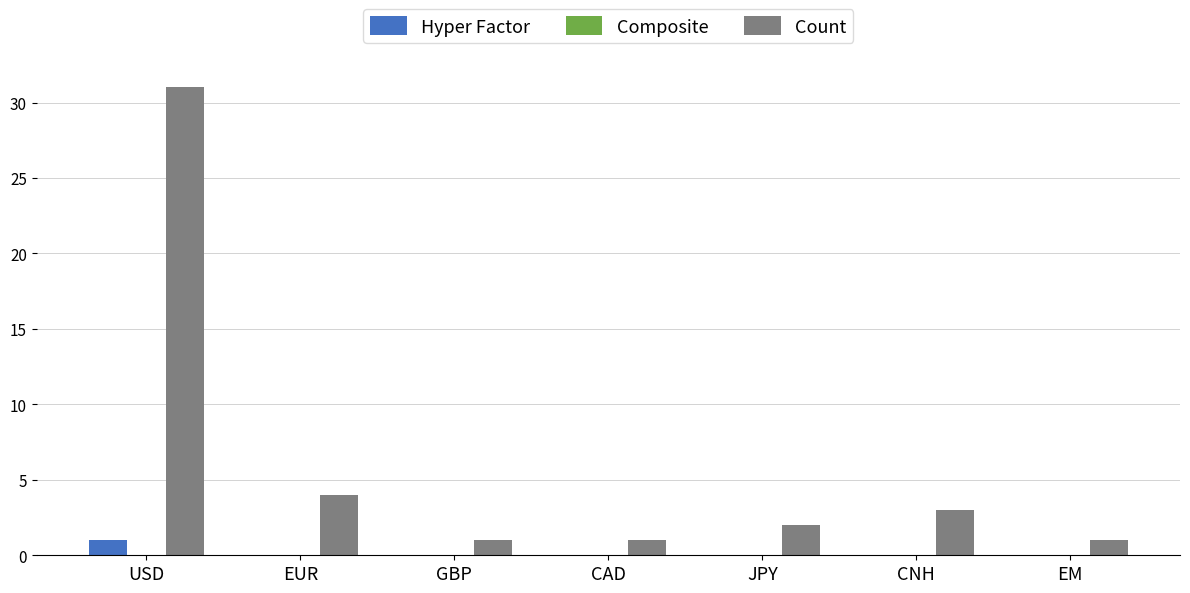

Between USD and EUR, which series saw the biggest shift?

Count